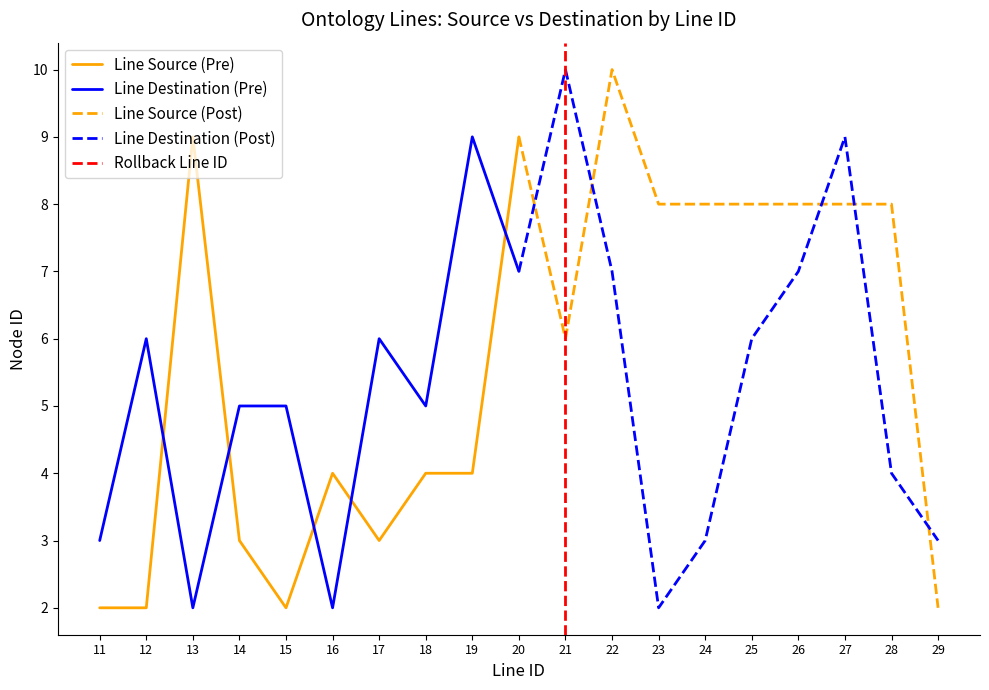

What is the maximum value for Line Destination (Pre)?

9